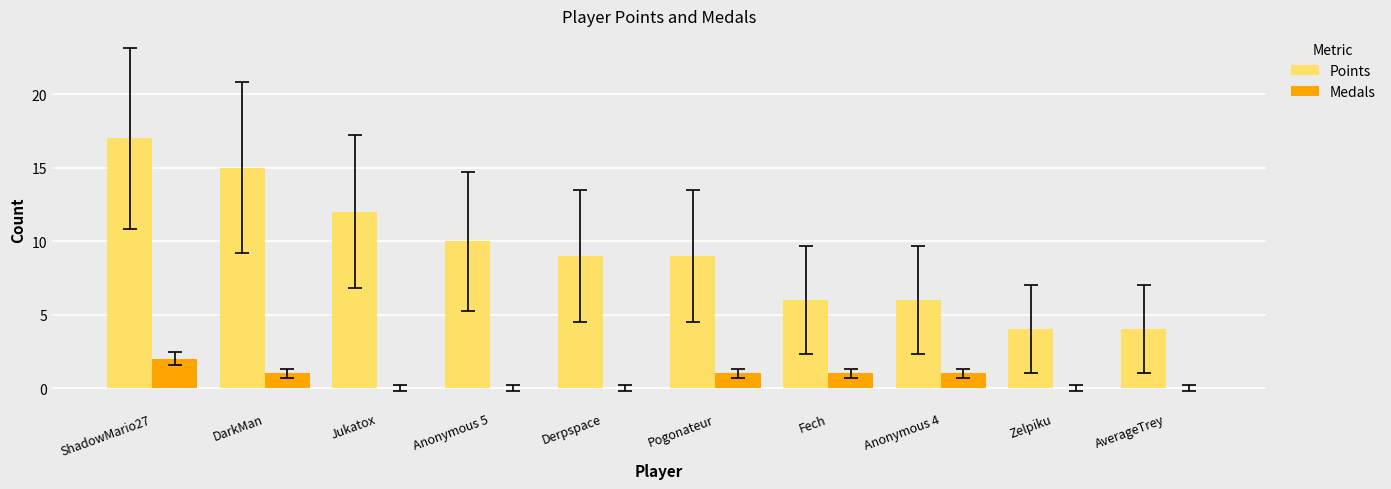

What are all the series names shown in the legend?

Points, Medals